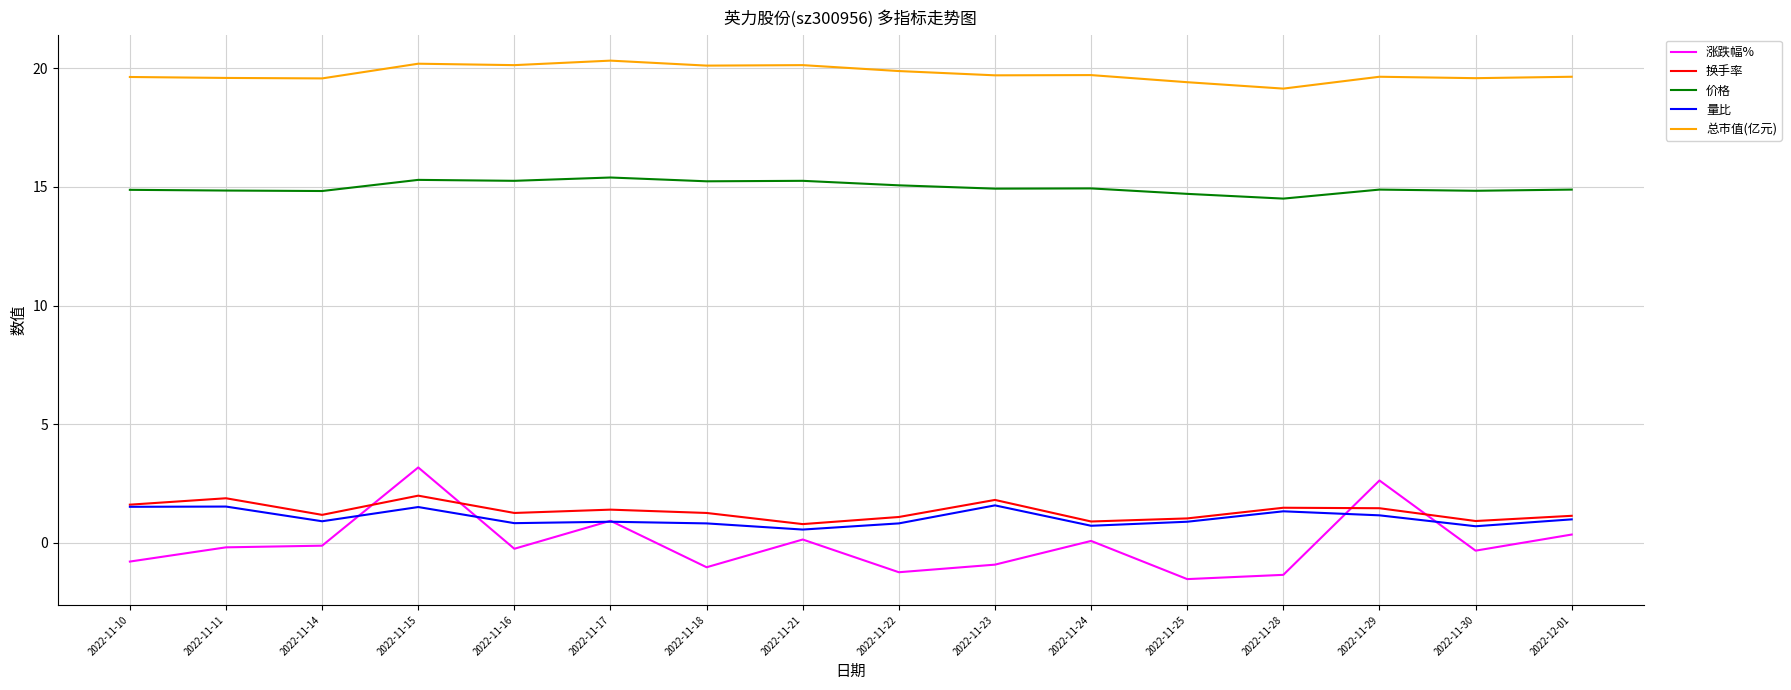

What is the average value of the 总市值(亿元) series?

19.8